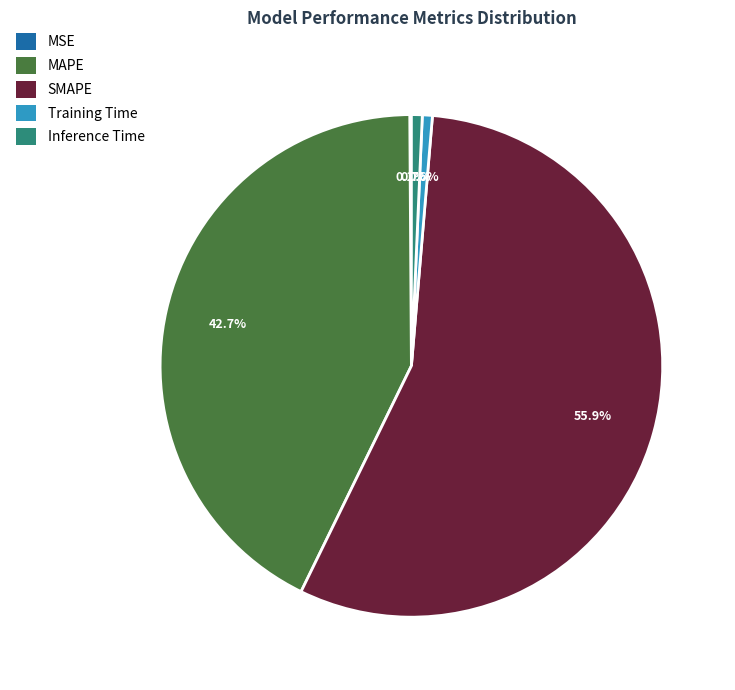

Which category has the biggest portion of the pie?

SMAPE